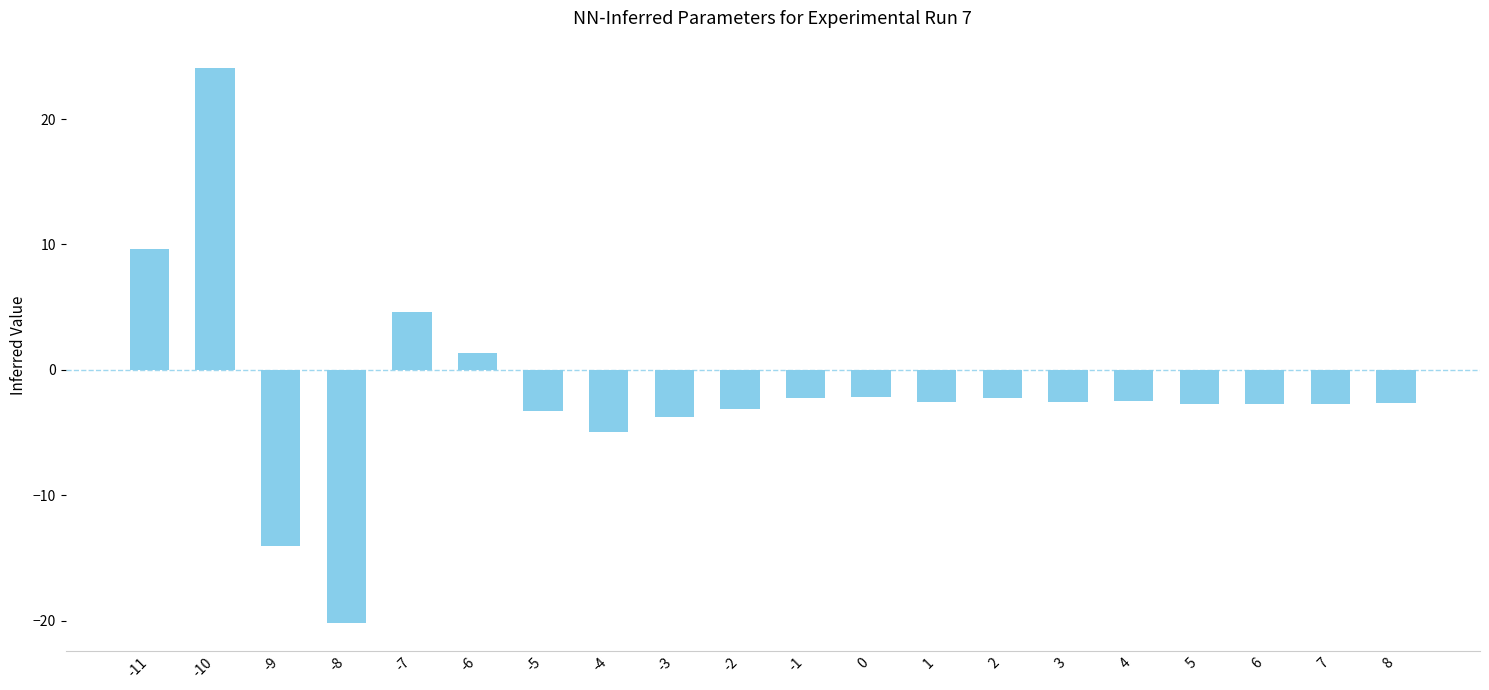

Read the value at 8.

-2.7